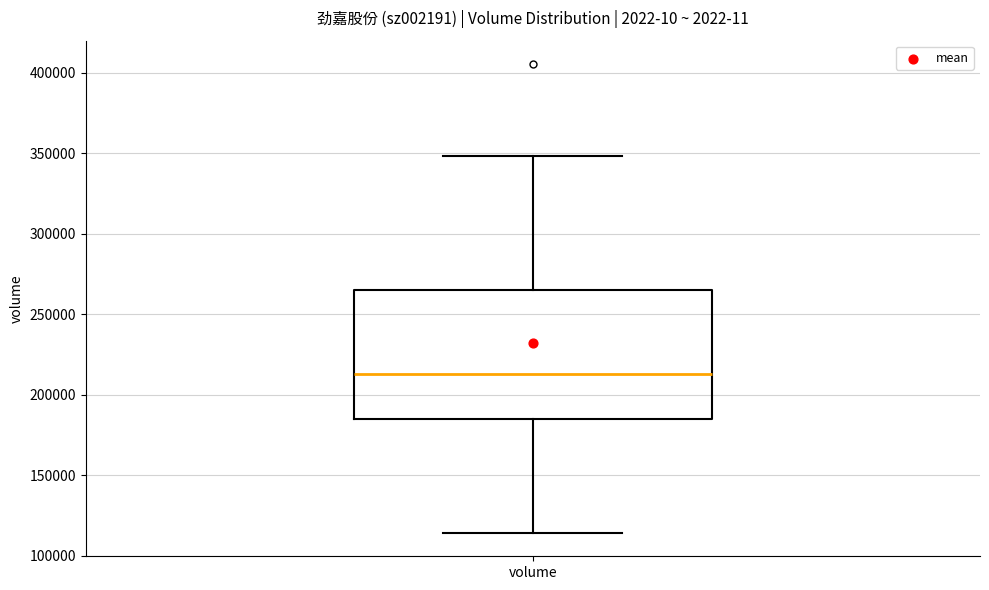

Transcribe this box plot: give where the median line is, the range the box spans, and where the two whiskers end, as read against the y-axis. The values are not printed on the chart, so give them approximately, as read against the axis.

median 215000, box 185000 to 265000, whiskers 115000 to 350000